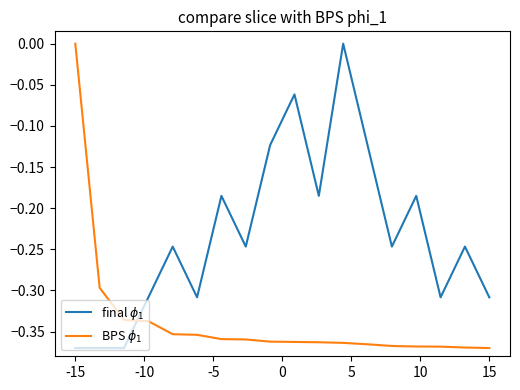

What is the average value of the final $\phi_1$ series?

-0.2